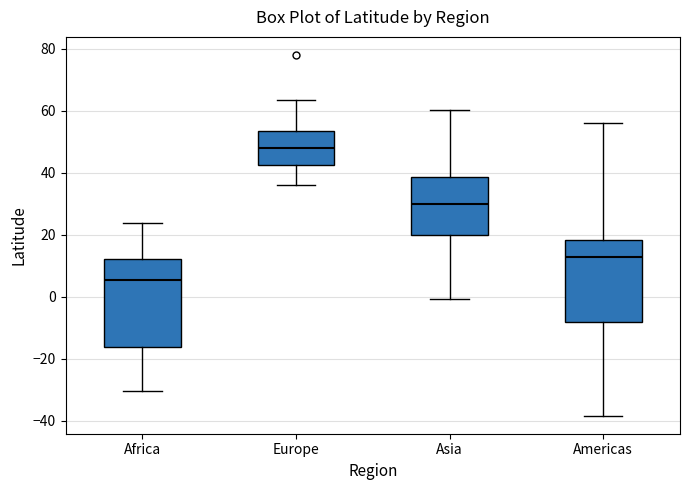

Comparing the boxes themselves (not the whiskers), which one is the tallest?

Africa